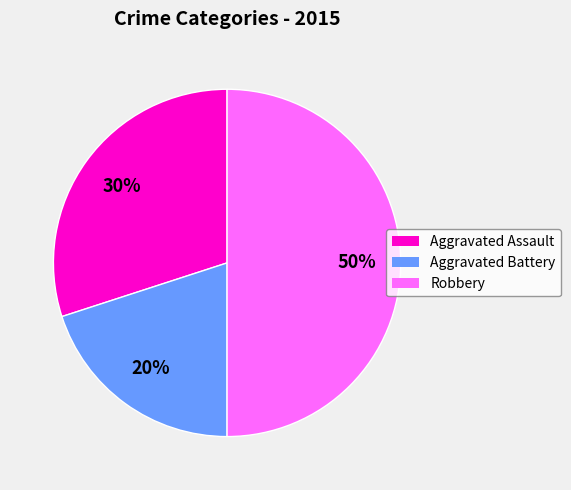

Between Aggravated Battery and Aggravated Assault, which is larger?

Aggravated Assault